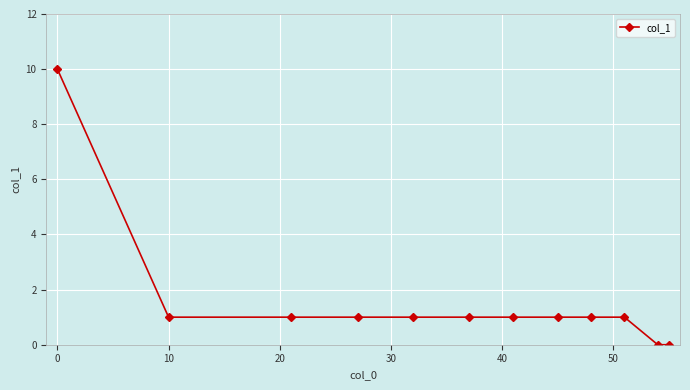

What is the value of the 9th point from the left?

1